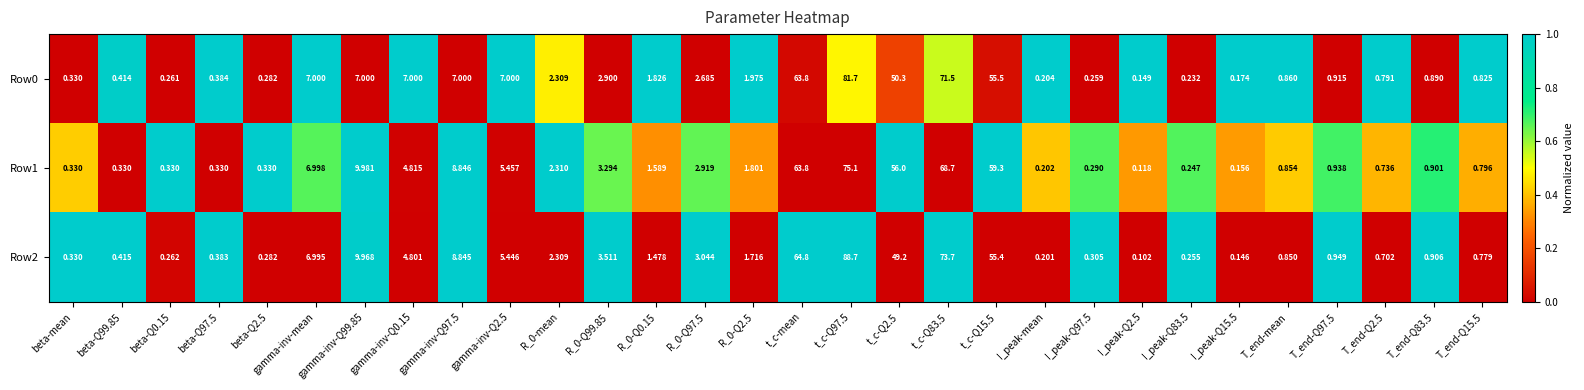

Rank the series at t_c-Q15.5 from highest to lowest value.

Row1, Row0, Row2